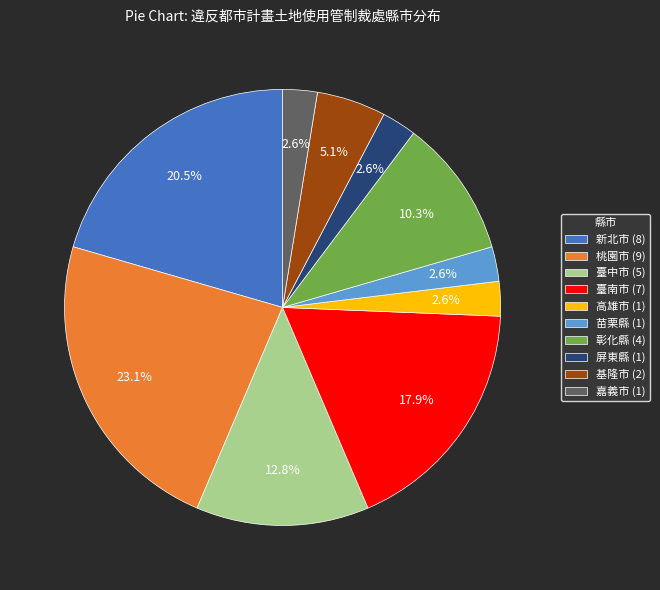

To the nearest percent, what is the difference between the 臺中市 and 嘉義市 slice percentages?

10%